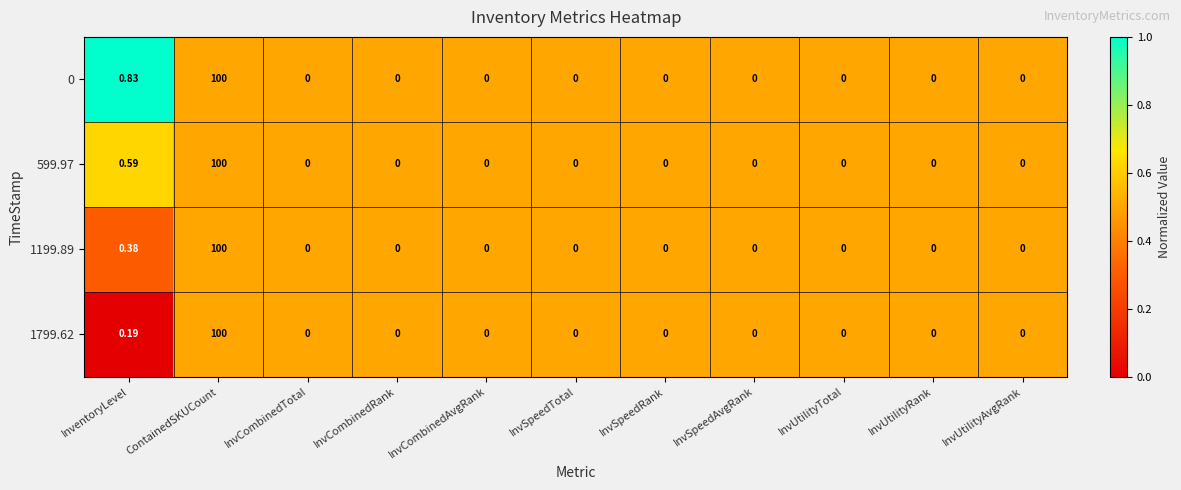

Which category has the highest value in the 1799.62 series?

ContainedSKUCount